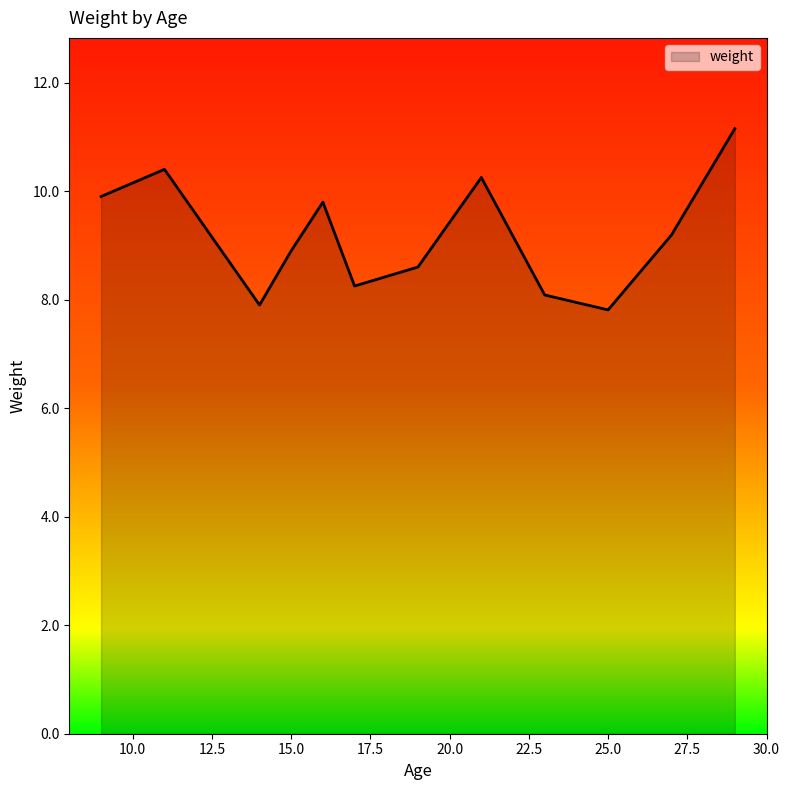

What is the difference between the second highest and minimum values?

2.6